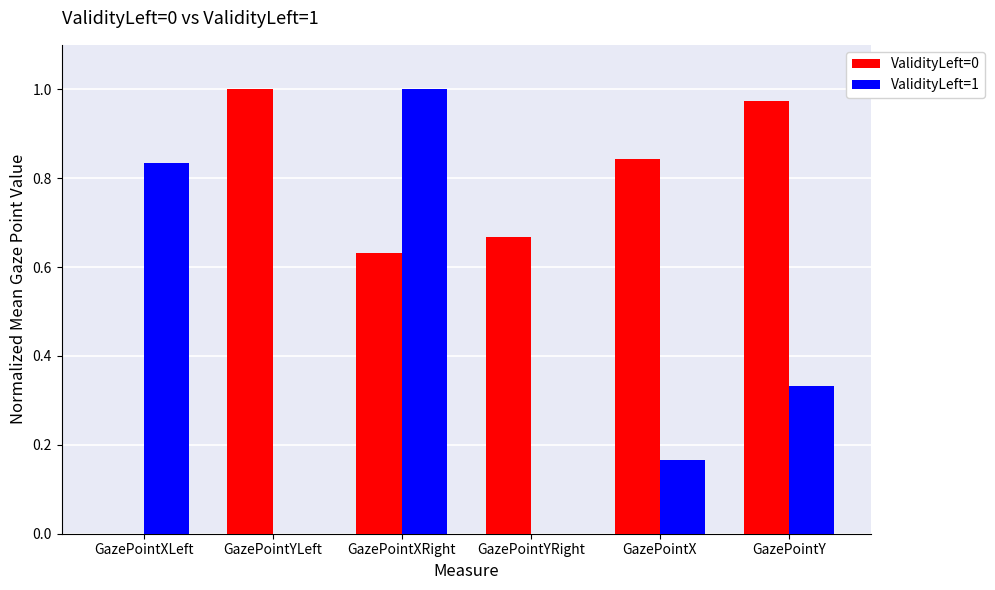

Is the value of ValidityLeft=1 at GazePointX greater than the value of ValidityLeft=0 at GazePointX?

No